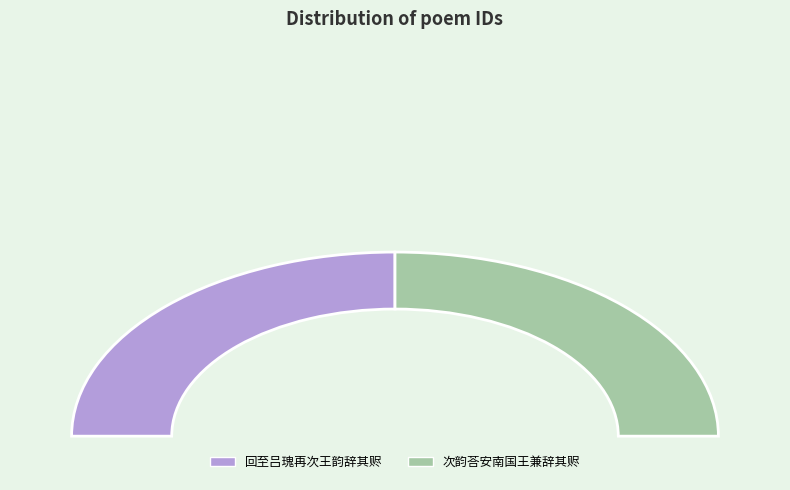

How many slices are in this pie chart?

2